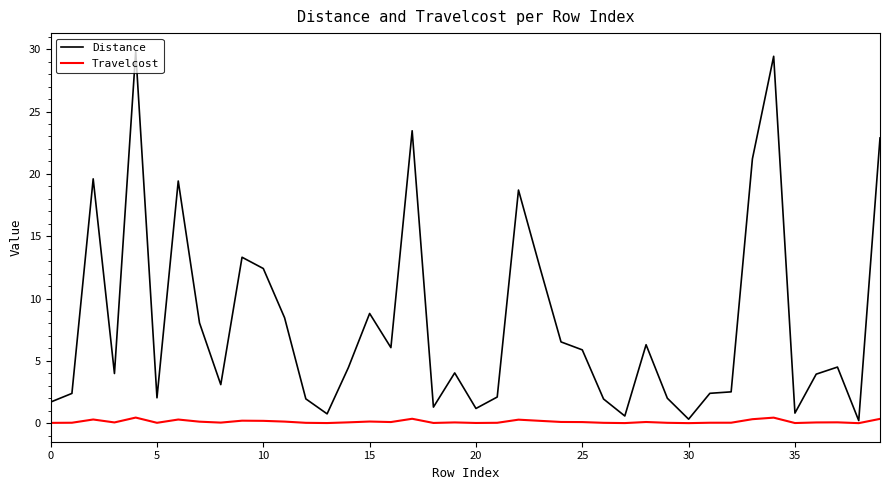

What is the maximum value shown in the chart?

29.8